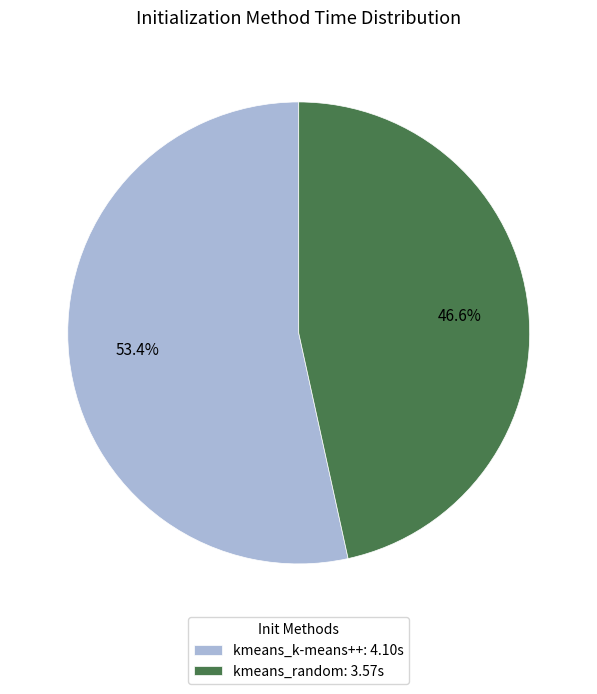

Rank the categories by value from lowest to highest.

kmeans_random, kmeans_k-means++